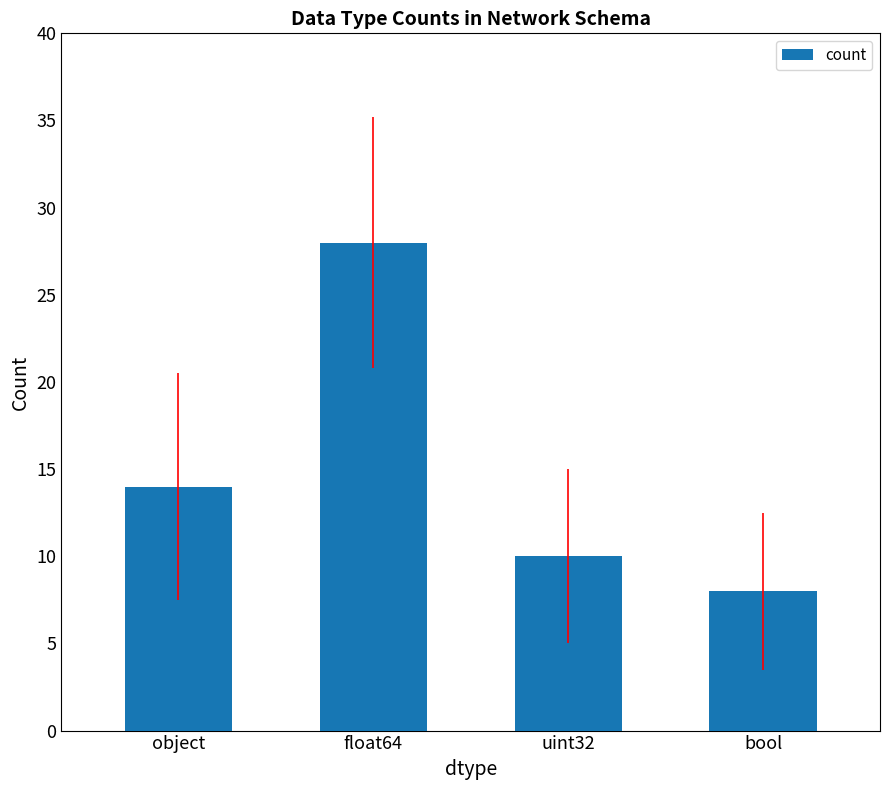

List the labels in order of value, smallest first.

bool, uint32, object, float64